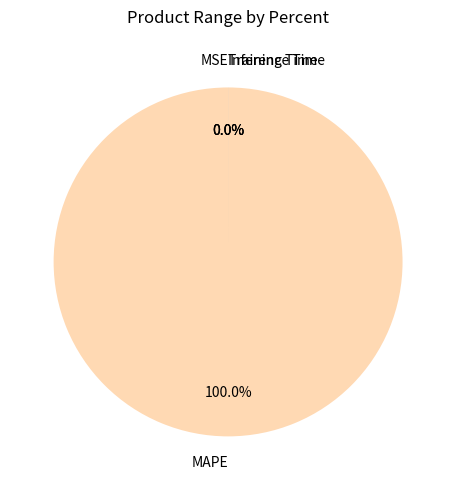

Do MSE and Training Time together represent more than half of the pie?

No